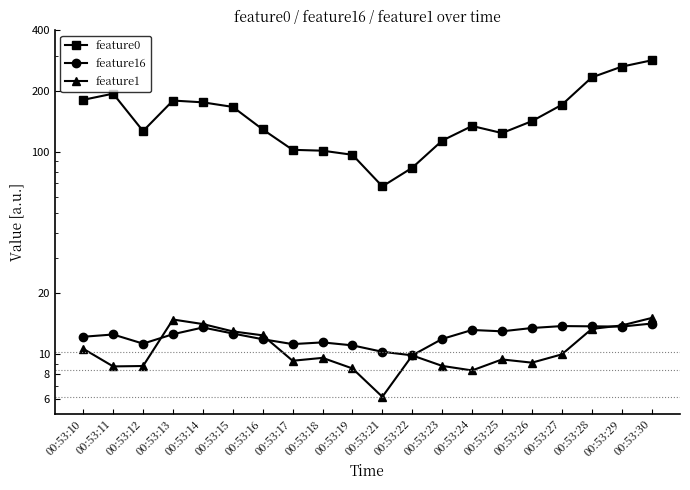

At how many categories does at least one series exceed 53?

20